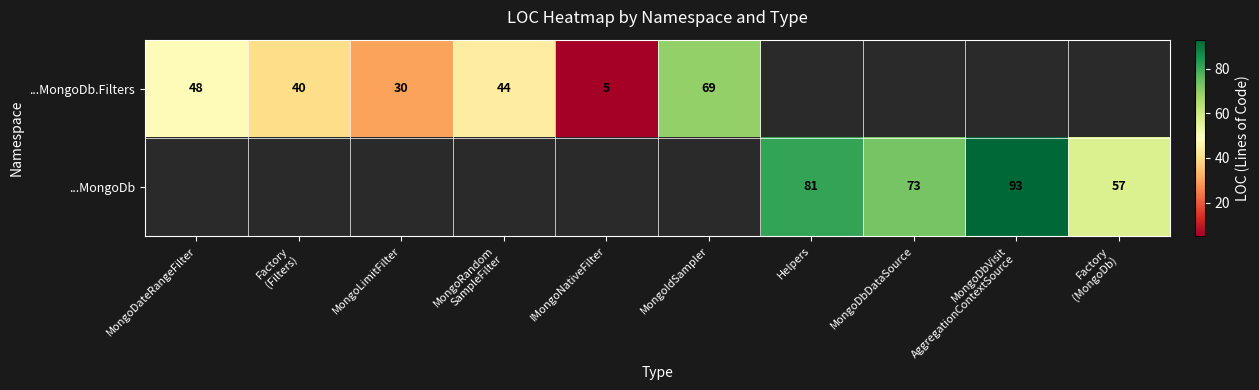

At how many categories does at least one series exceed 91?

1